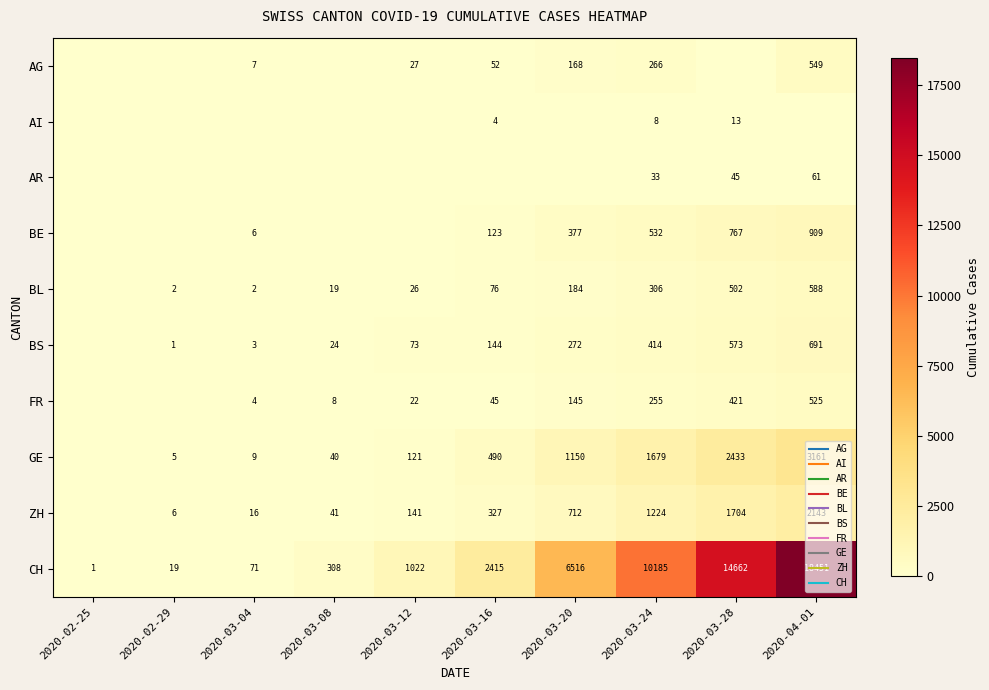

Is it true that FR equals 30 at 2020-03-12?

False